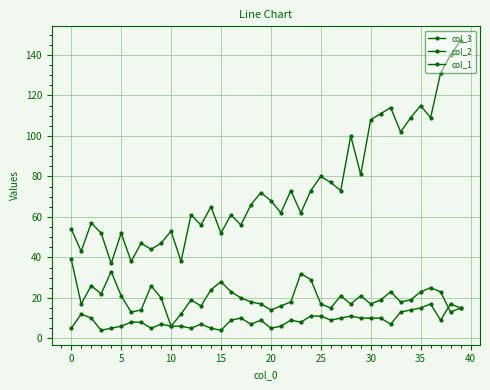

Is this an area chart (filled region under the line)?

No